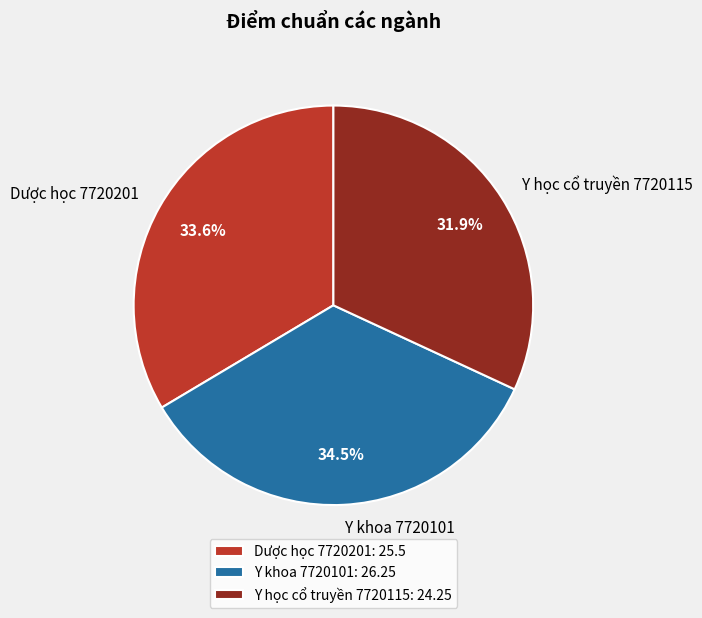

How many slices are in this pie chart?

3